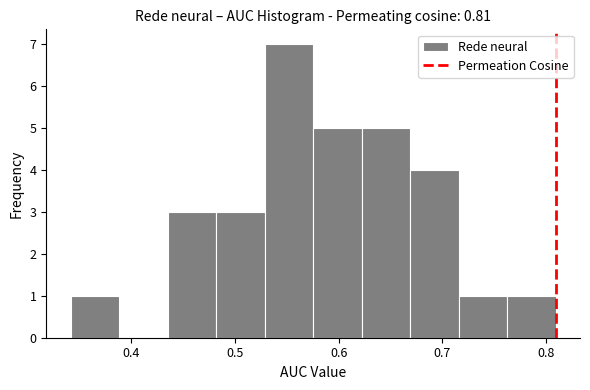

Reading left to right, list every bar in this chart as the range it spans on the x-axis followed by its height. Neither the bar edges nor the heights are printed on the chart, so give them approximately, as read against the axes.

0.34 to 0.39: 1
0.39 to 0.43: 0
0.43 to 0.48: 3
0.48 to 0.53: 3
0.53 to 0.58: 7
0.58 to 0.62: 5
0.62 to 0.67: 5
0.67 to 0.72: 4
0.72 to 0.76: 1
0.76 to 0.81: 1